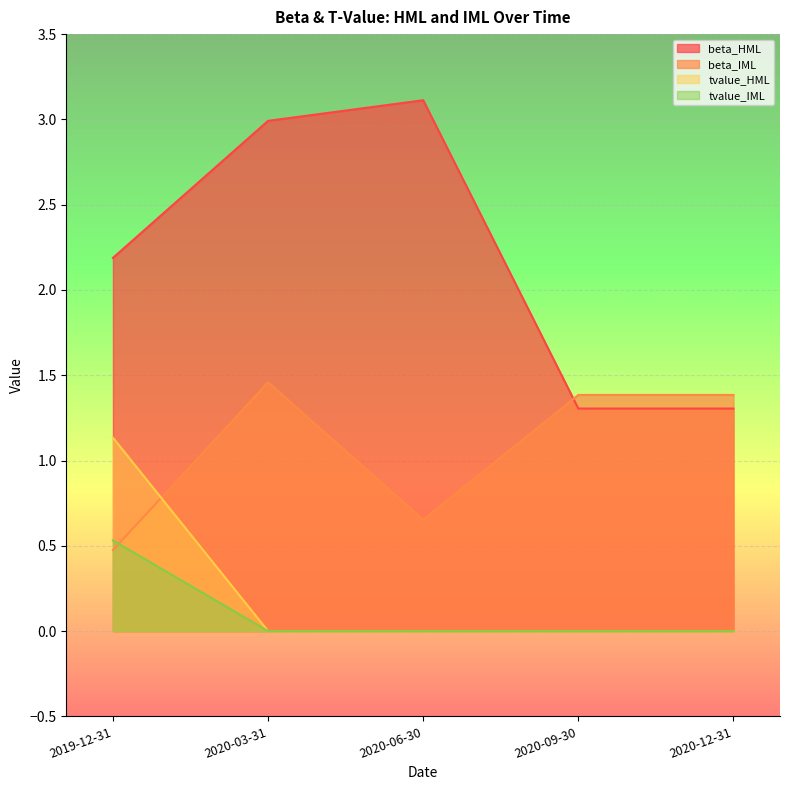

After their last crossing, which series has the higher values: beta_HML or beta_IML?

beta_IML